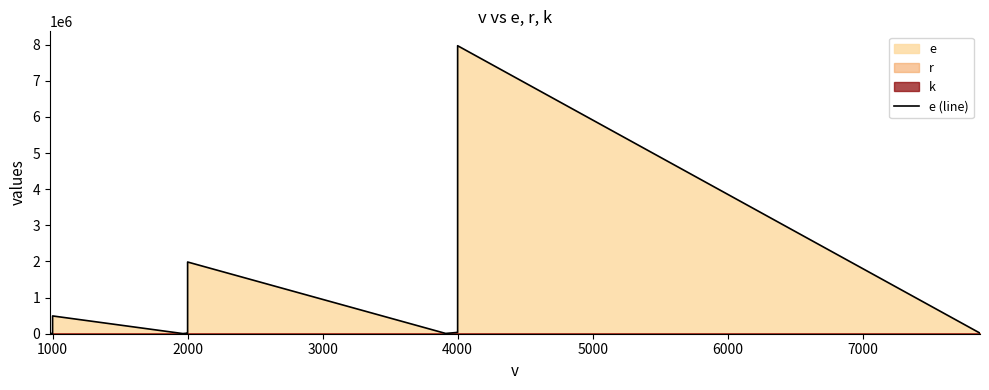

Reading right to left, list all the values displayed in this chart.

16063	7967894	7171062	6375312	5581249	4785862	3987861	3192482	2397518	1601023	802983	39989	36099	7810	1984228	1785502	1587212	1389454	1191736	995007	796050	598151	400610	202586	19762	16151	3929	491943	443001	393833	344694	295949	246782	197936	149066	99910	50981	9963	7066	2034